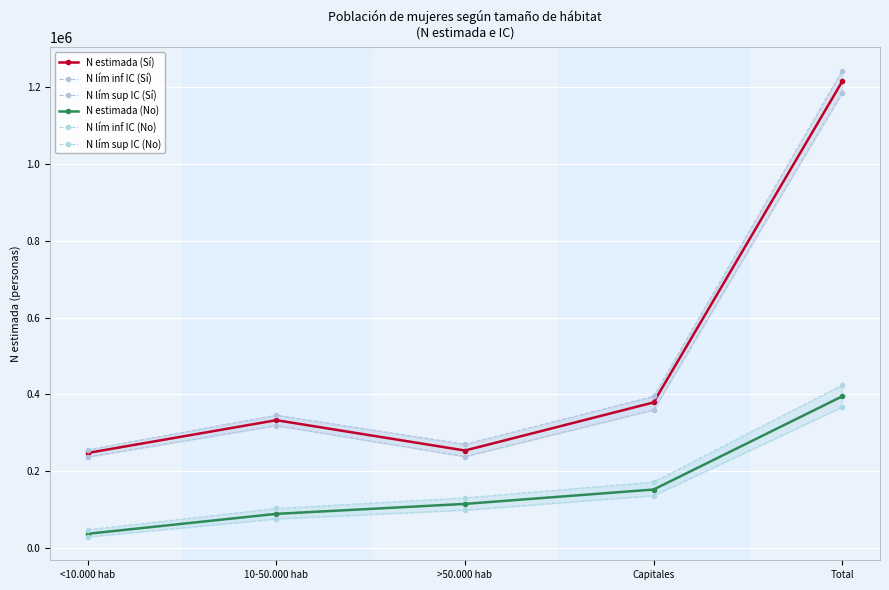

Is it true that N lím inf IC (No) equals 164289 at >50.000 hab?

False